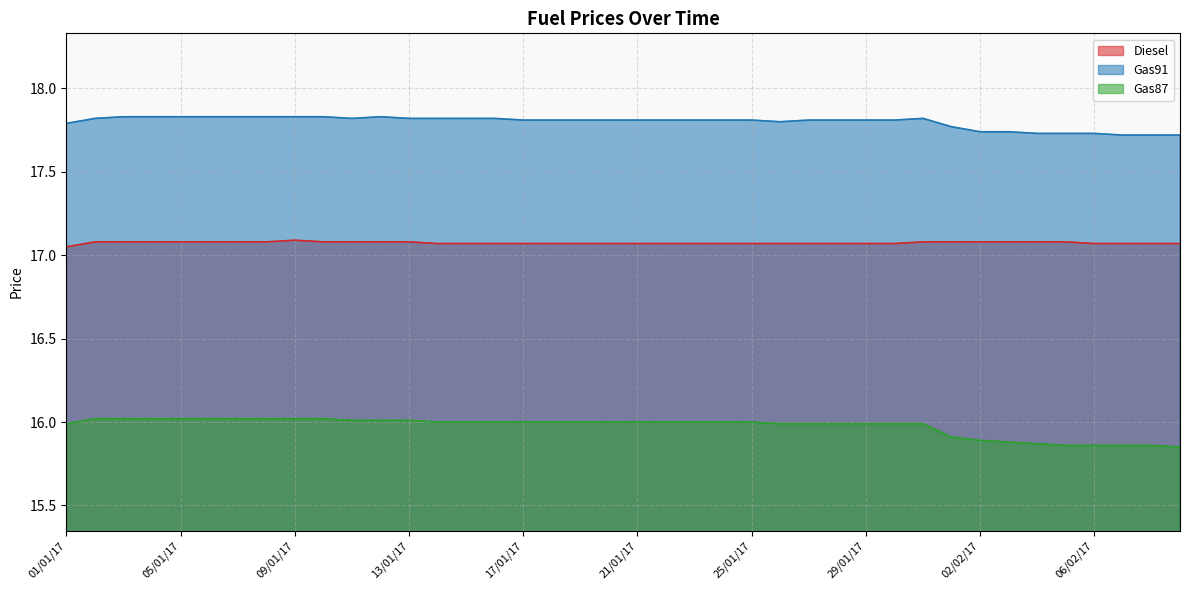

Which series has the widest spread of values?

Gas87